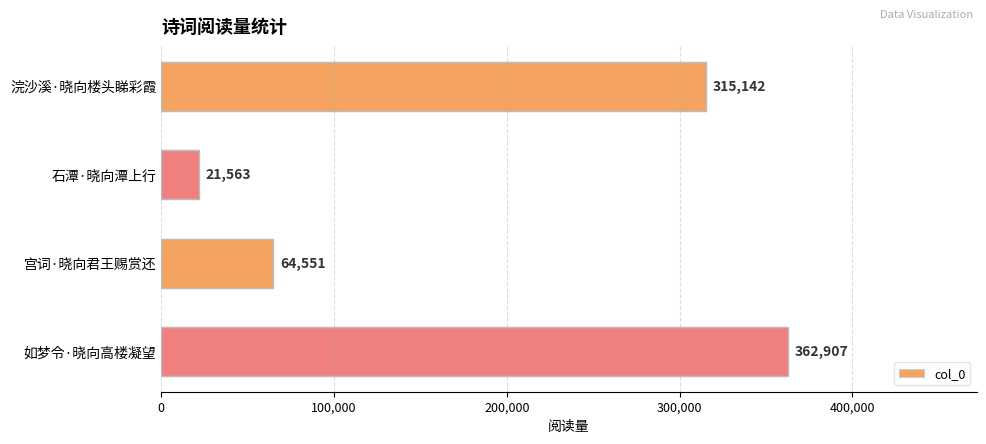

Which label corresponds to the smallest value in the chart?

石潭·晓向潭上行